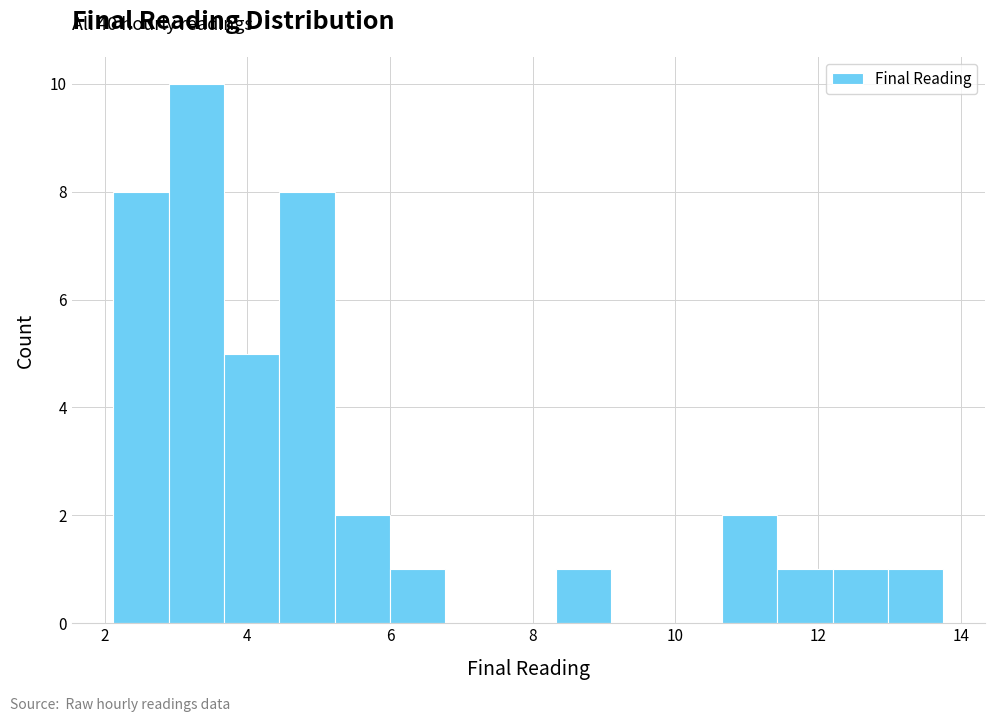

Around what value on the x-axis is the tallest bar? Give the approximate position of its centre, as read against the axis.

3.2